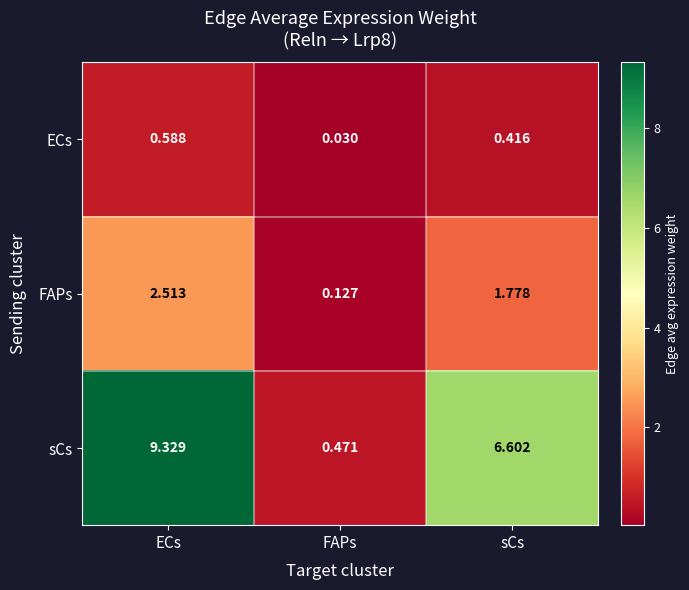

Which series has the largest total across all categories?

sCs